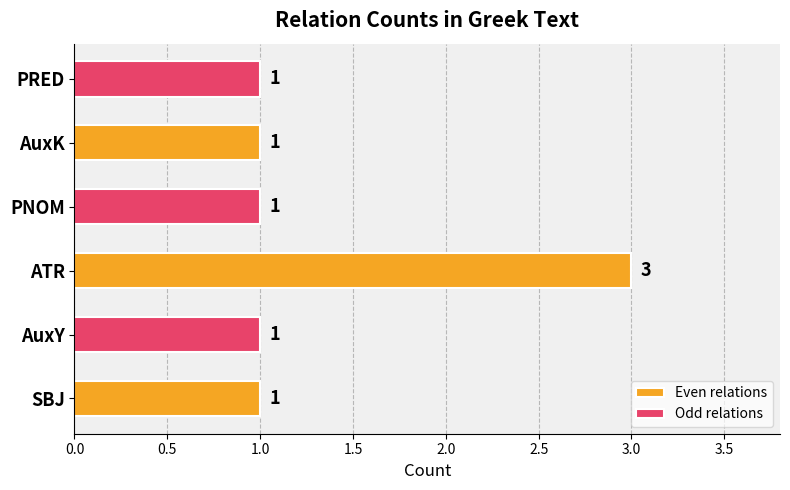

At which category is the sum across all series the highest?

ATR